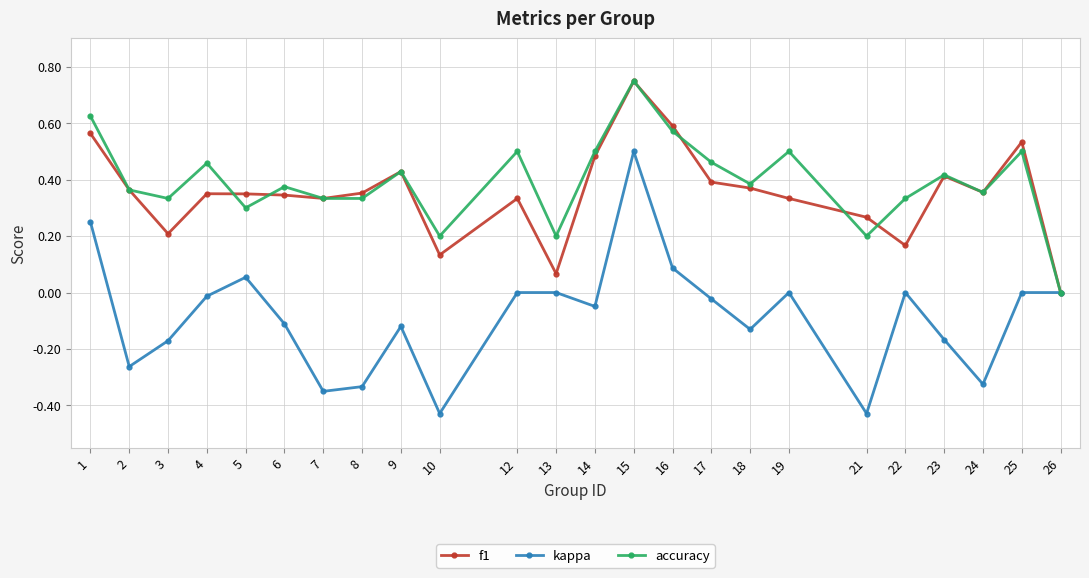

Which series has the largest range (max minus min)?

kappa